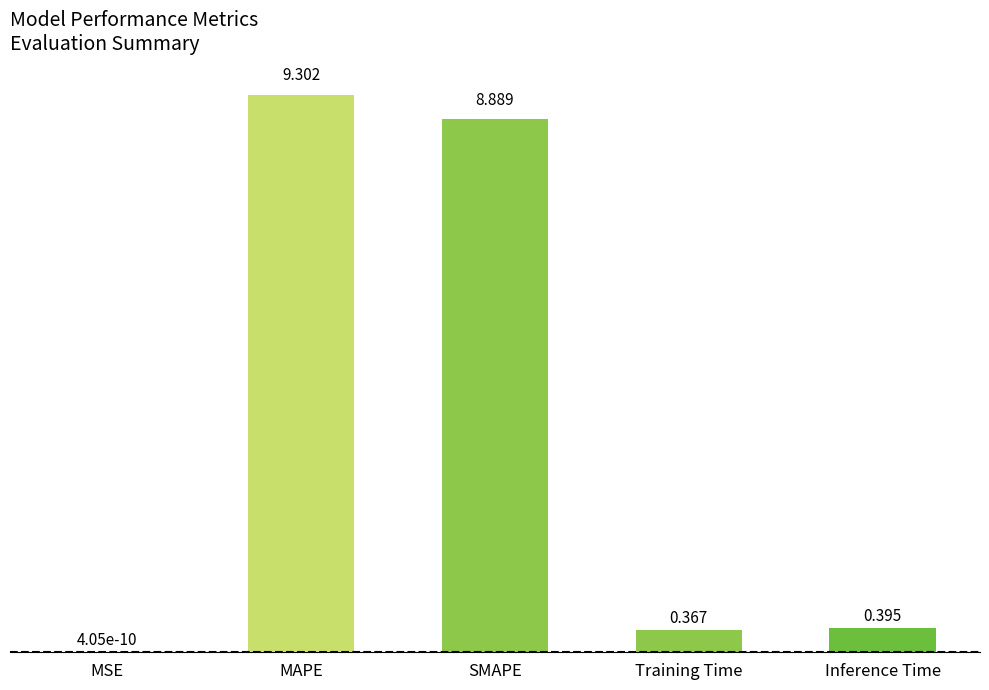

Does the chart contain stacked bars?

No